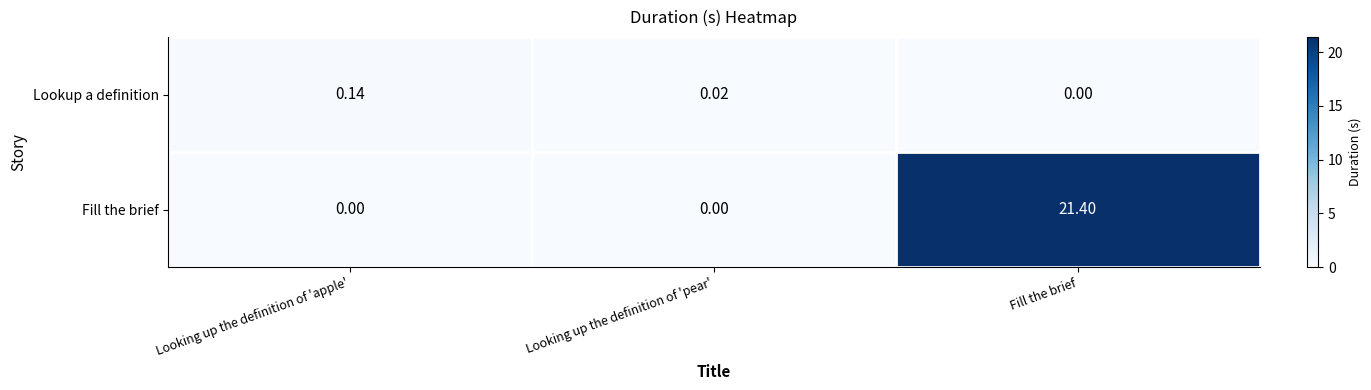

At which label does Fill the brief reach its peak?

Fill the brief